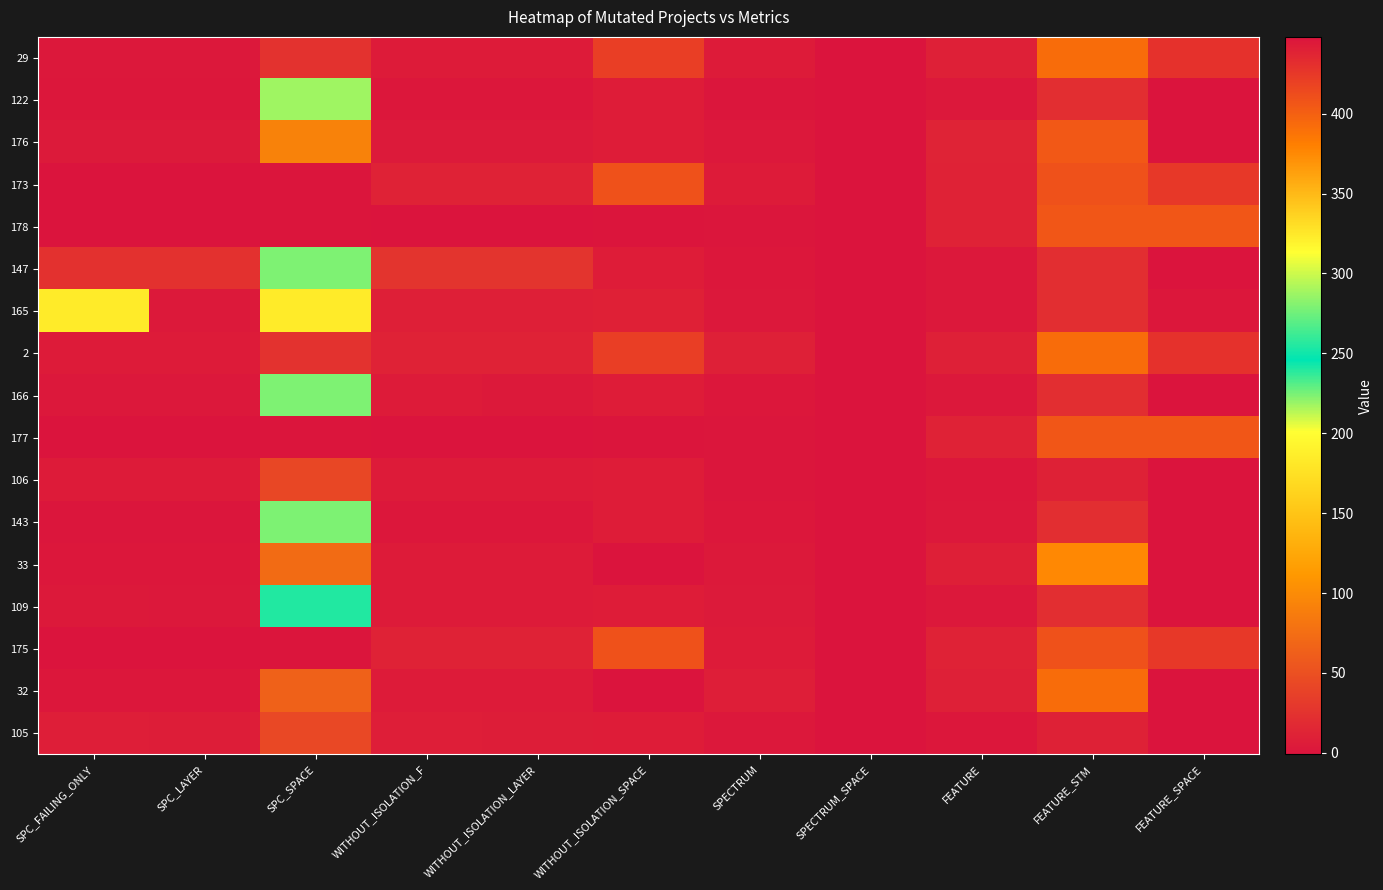

What is the difference between the highest and lowest values at WITHOUT_ISOLATION_F?

28